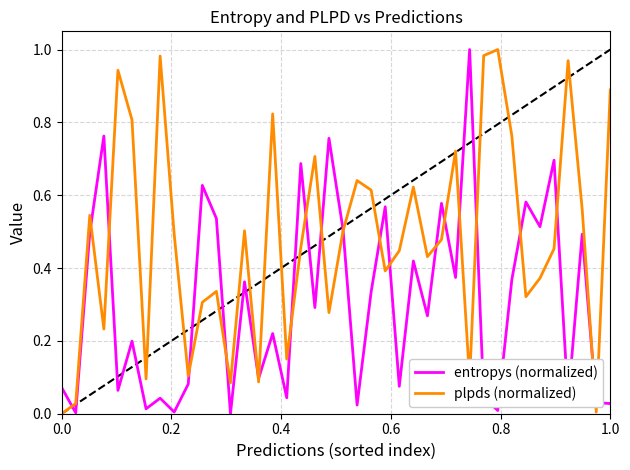

Rank the series by their average value, from highest to lowest.

plpds (normalized), entropys (normalized)